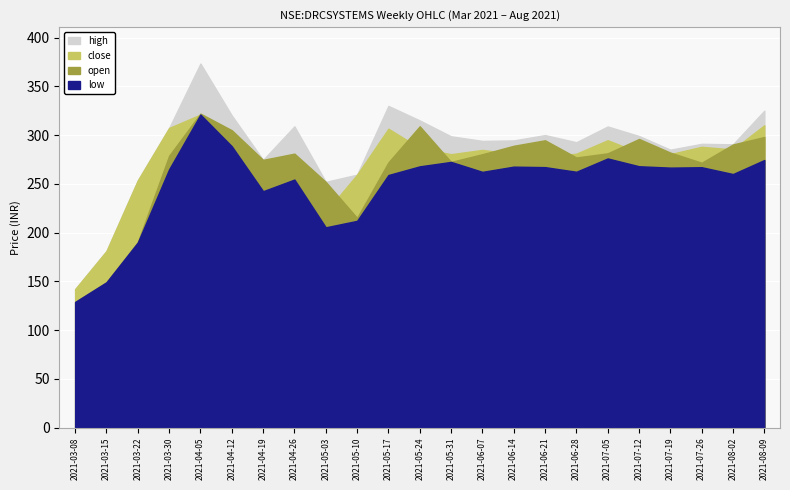

What is the label of the 20th point from the left?

2021-07-19